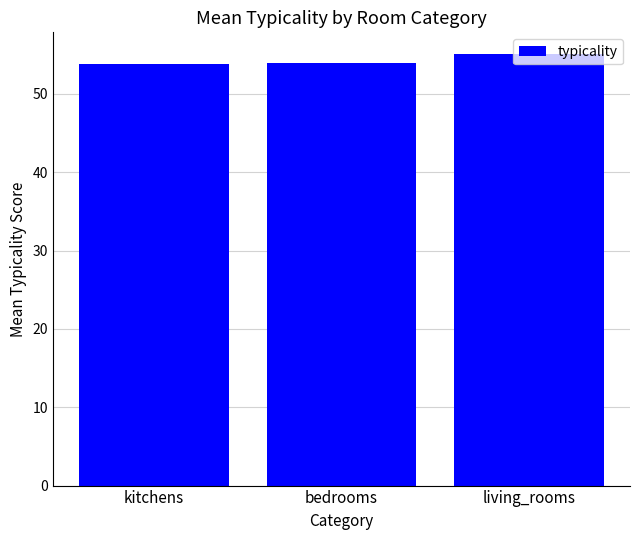

The value at living_rooms is 93.2. True or false?

False